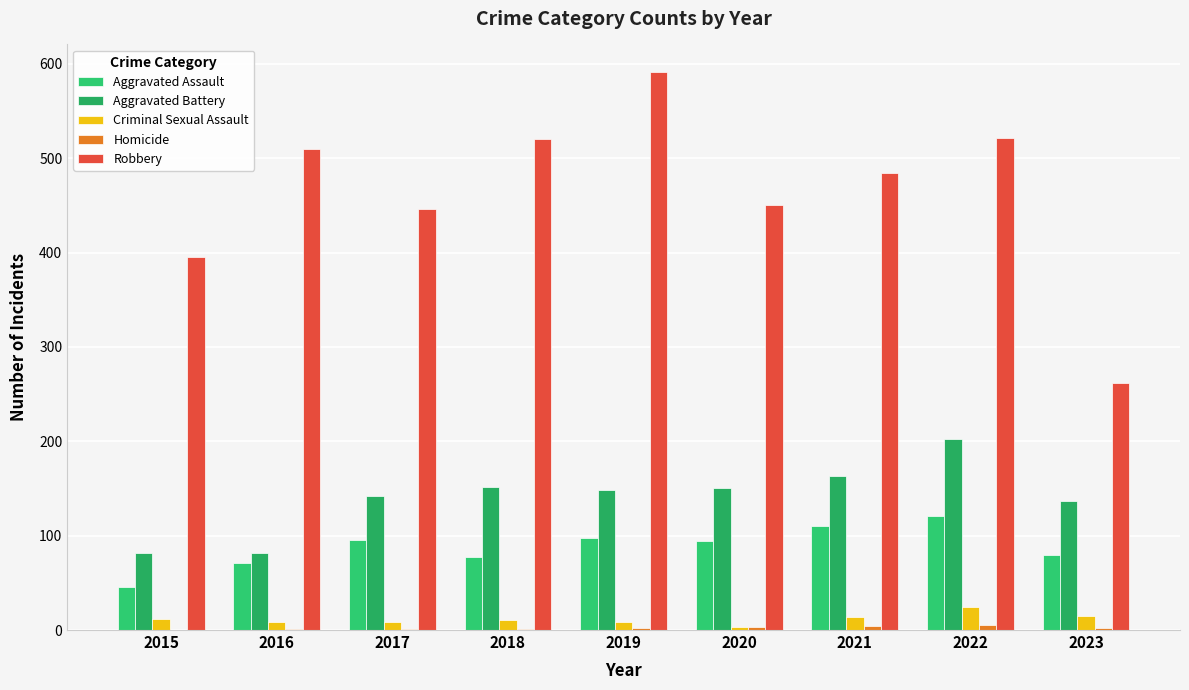

Count the number of data series in this chart.

5